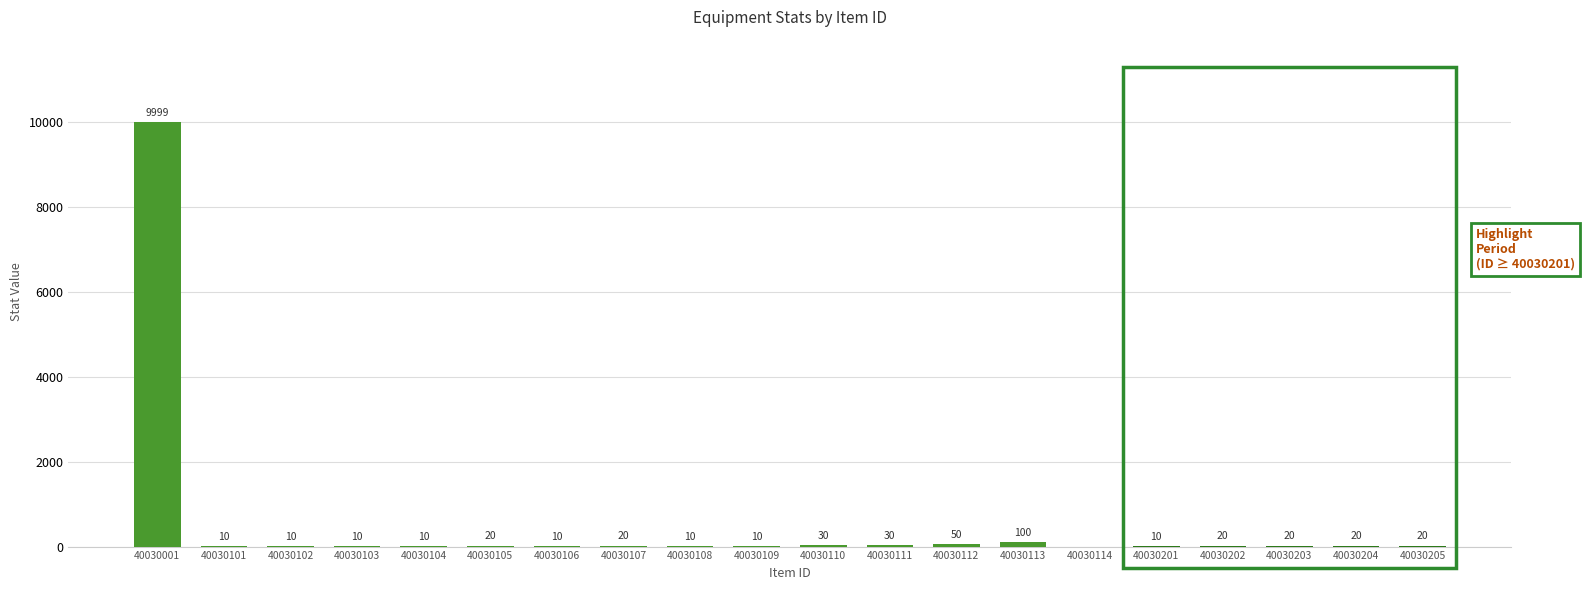

True or false: the data shows 20 at 40030204.

True